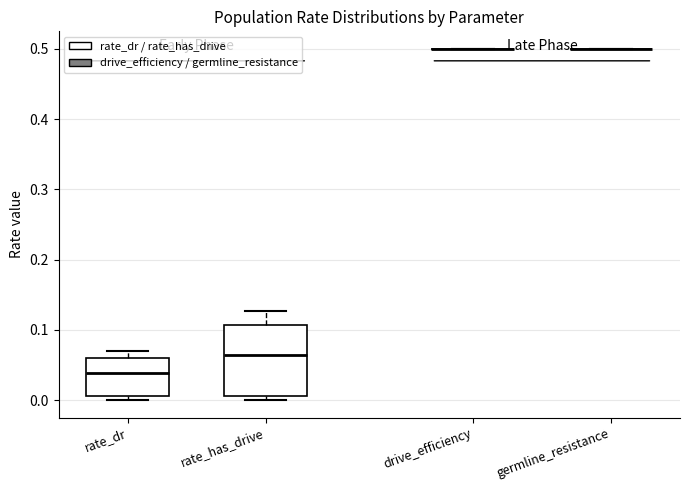

Reading left to right, read every box against the y-axis: the position of its median line, the range the box covers, and the ends of its whiskers. The values are not printed on the chart, so give them approximately, as read against the axis.

rate_dr: median 0.04, box 0.01 to 0.06, whiskers 0.00 to 0.07
rate_has_drive: median 0.06, box 0.01 to 0.11, whiskers 0.00 to 0.13
drive_efficiency: box collapsed to a line at 0.50, whiskers 0.50 to 0.50
germline_resistance: box collapsed to a line at 0.50, whiskers 0.50 to 0.50